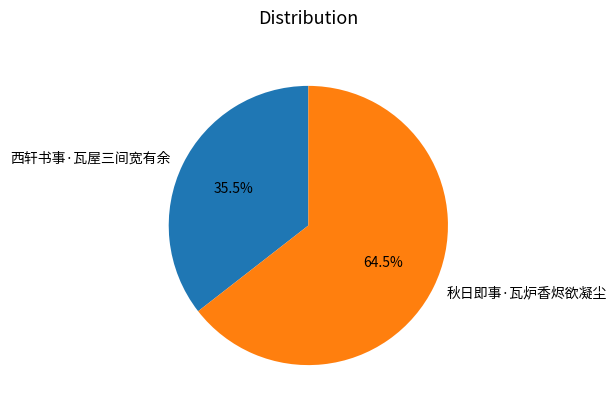

What is the ratio of the value at 秋日即事·瓦炉香烬欲凝尘 to the value at 西轩书事·瓦屋三间宽有余?

1.8